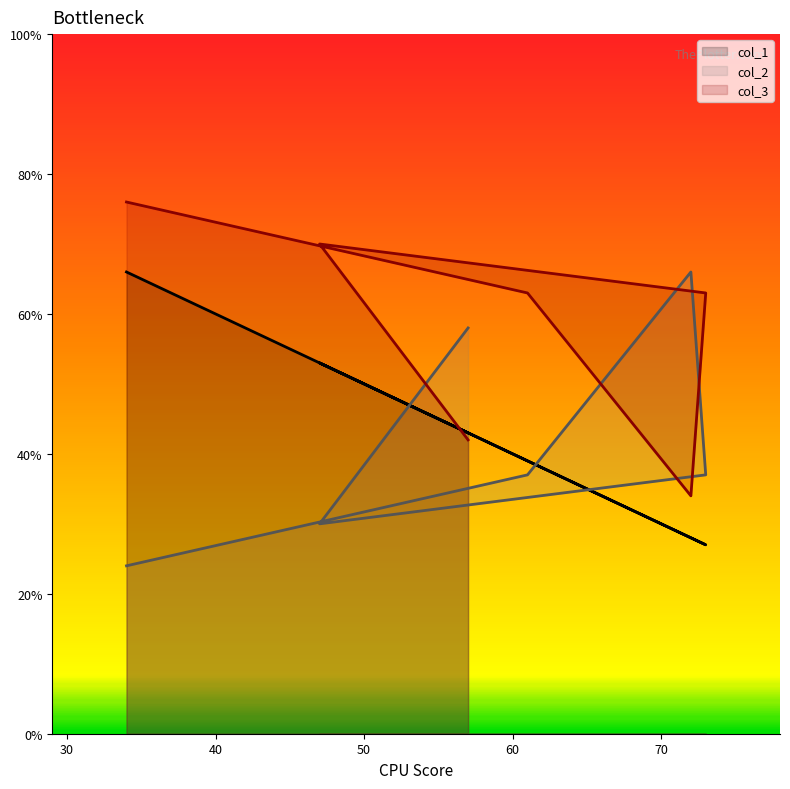

Between which two adjacent categories do col_1 and col_3 first intersect?

47 and 57